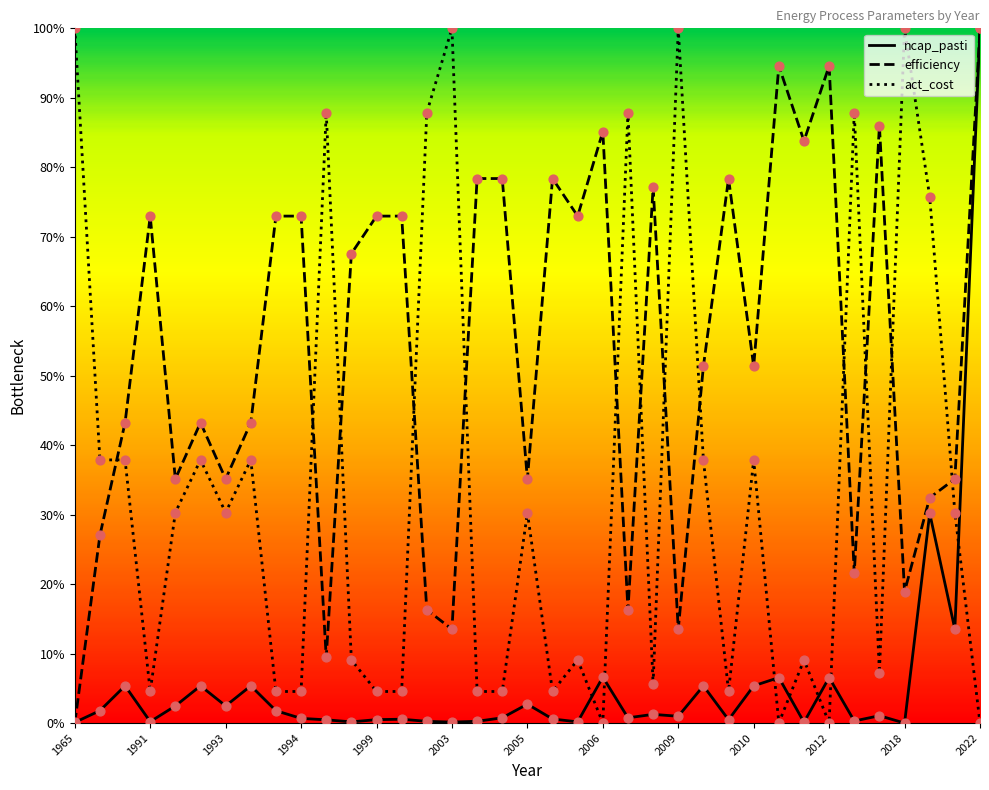

What is the total value across all series at 2022?

200.0